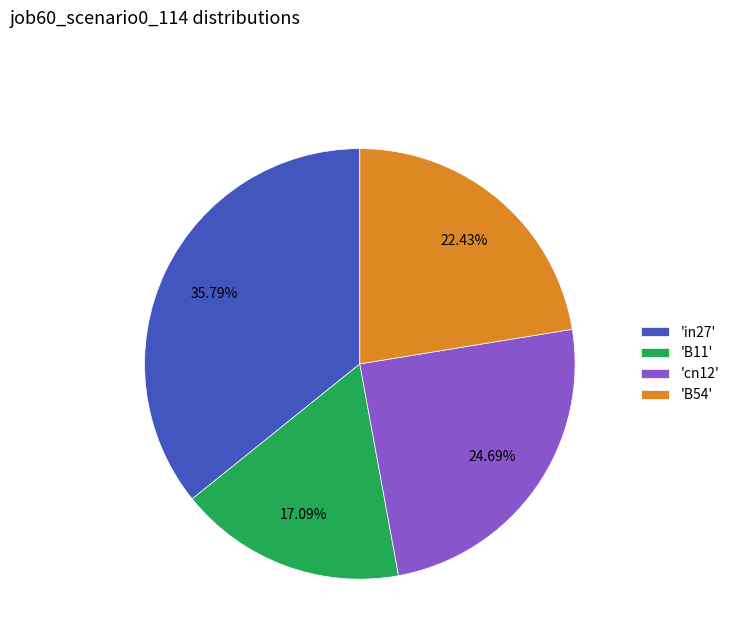

How many segments does this pie chart have?

4